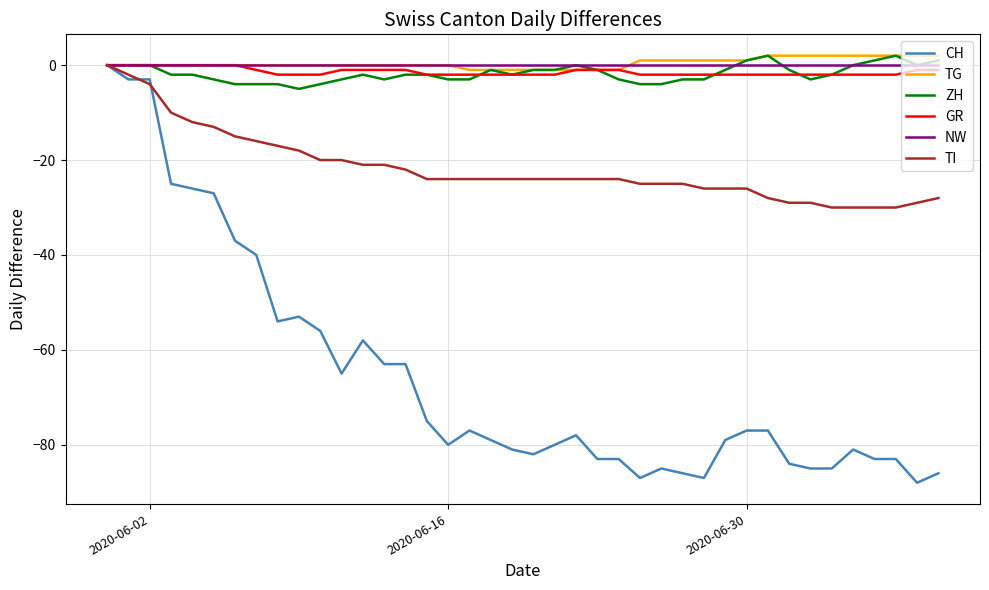

True or false: CH has more than 0 points higher than both neighbors.

True